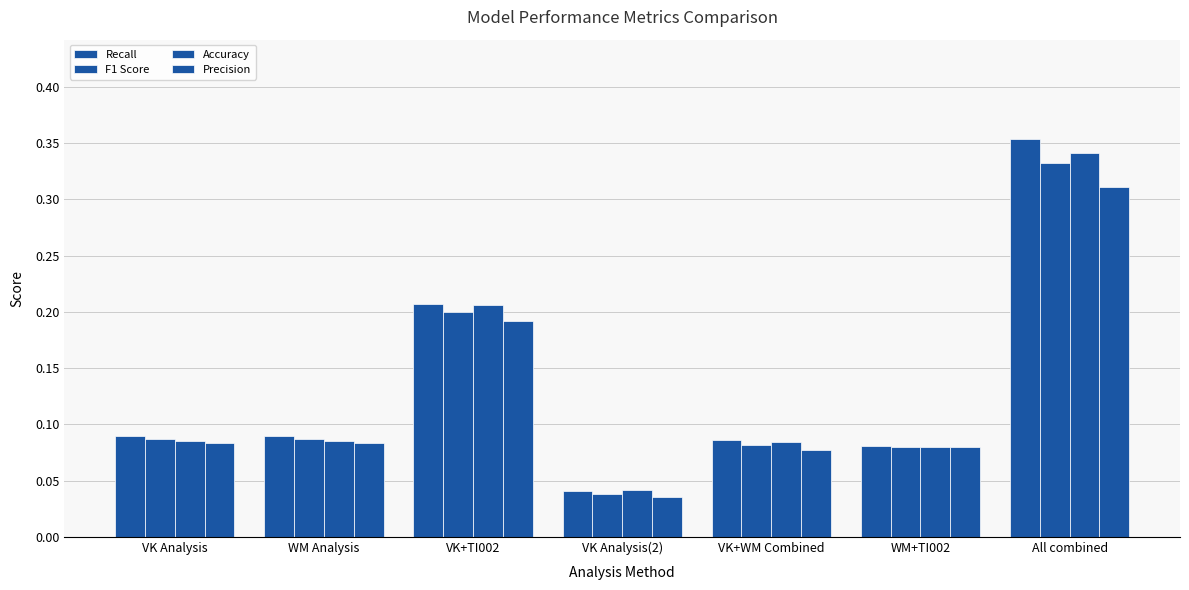

Reading left to right, what are all the values shown in this chart?

Recall: VK Analysis=0.1	WM Analysis=0.1	VK+TI002=0.2	VK Analysis(2)=0.0	VK+WM Combined=0.1	WM+TI002=0.1	All combined=0.4
F1 Score: VK Analysis=0.1	WM Analysis=0.1	VK+TI002=0.2	VK Analysis(2)=0.0	VK+WM Combined=0.1	WM+TI002=0.1	All combined=0.3
Accuracy: VK Analysis=0.1	WM Analysis=0.1	VK+TI002=0.2	VK Analysis(2)=0.0	VK+WM Combined=0.1	WM+TI002=0.1	All combined=0.3
Precision: VK Analysis=0.1	WM Analysis=0.1	VK+TI002=0.2	VK Analysis(2)=0.0	VK+WM Combined=0.1	WM+TI002=0.1	All combined=0.3